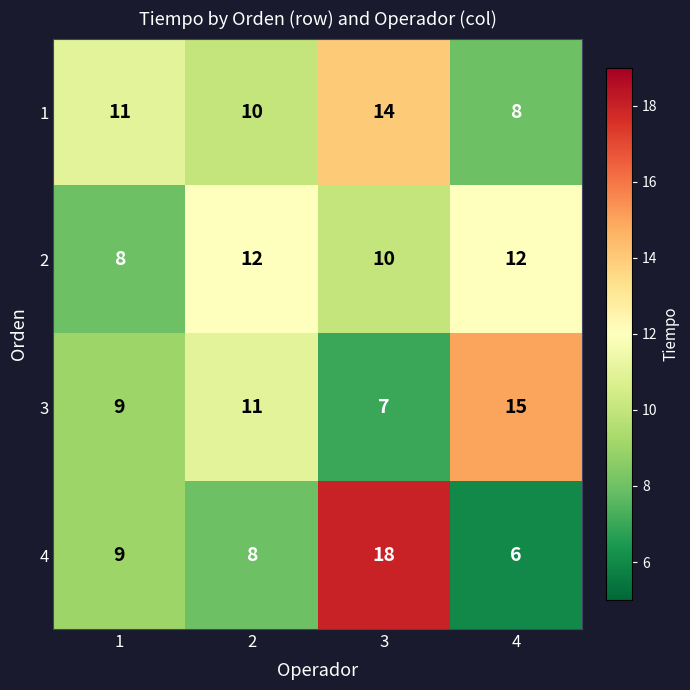

Between 2 and 3, which series saw the biggest shift?

4